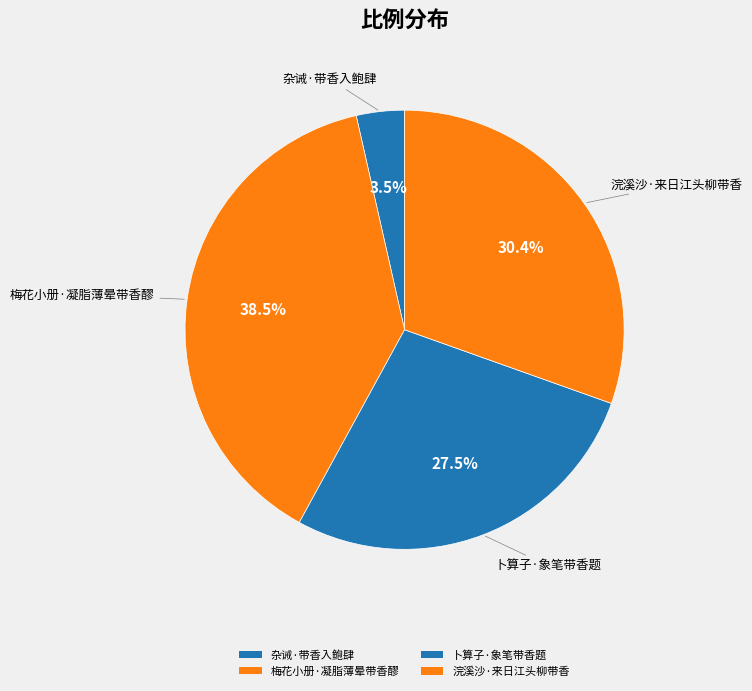

Rank the categories by value from lowest to highest.

杂诫·带香入鲍肆, 卜算子·象笔带香题, 浣溪沙·来日江头柳带香, 梅花小册·凝脂薄晕带香醪